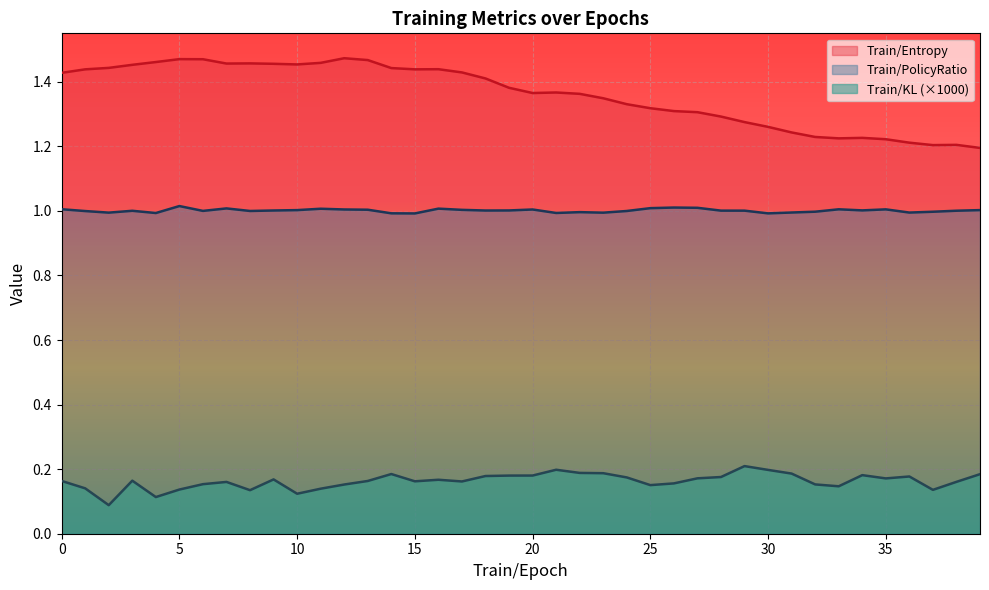

Which series has the largest range (max minus min)?

Train/Entropy